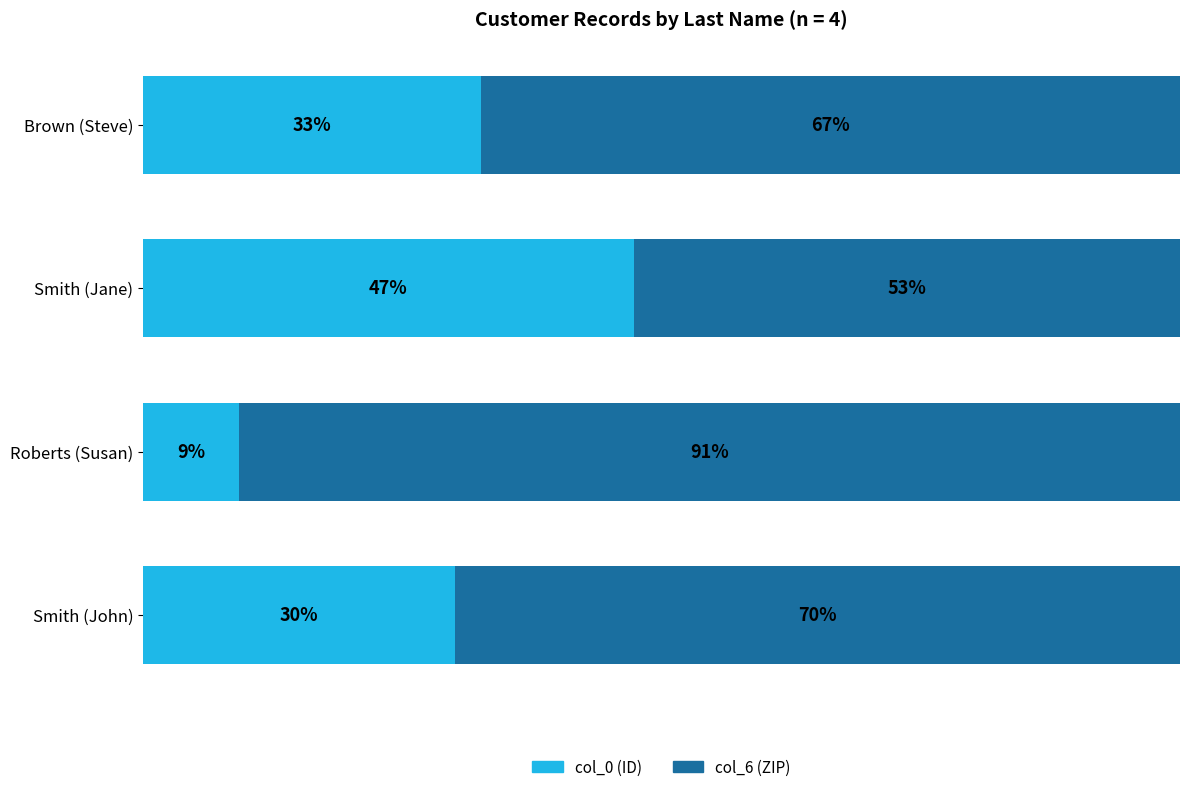

What is the difference between the maximum and second lowest values in the col_6 (ZIP) series?

23.3